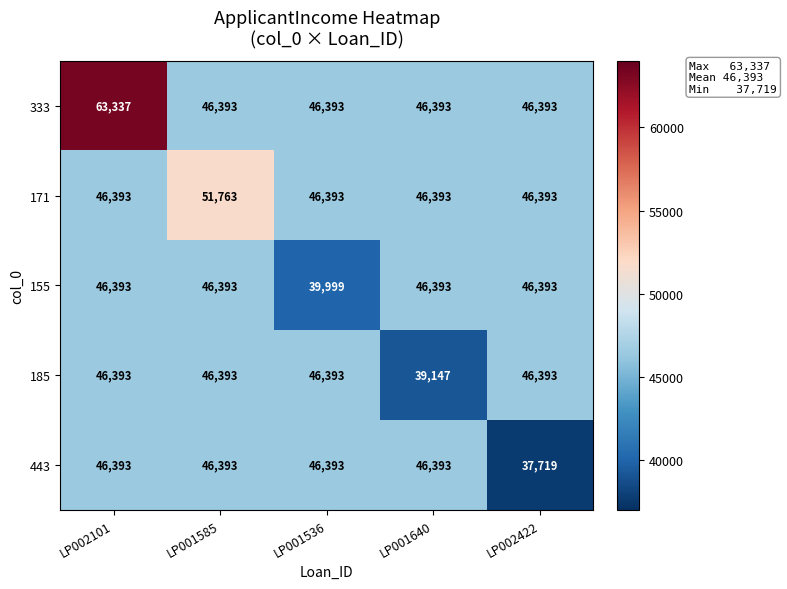

What value does the 155 series have at LP001536, to the nearest 100?

40000